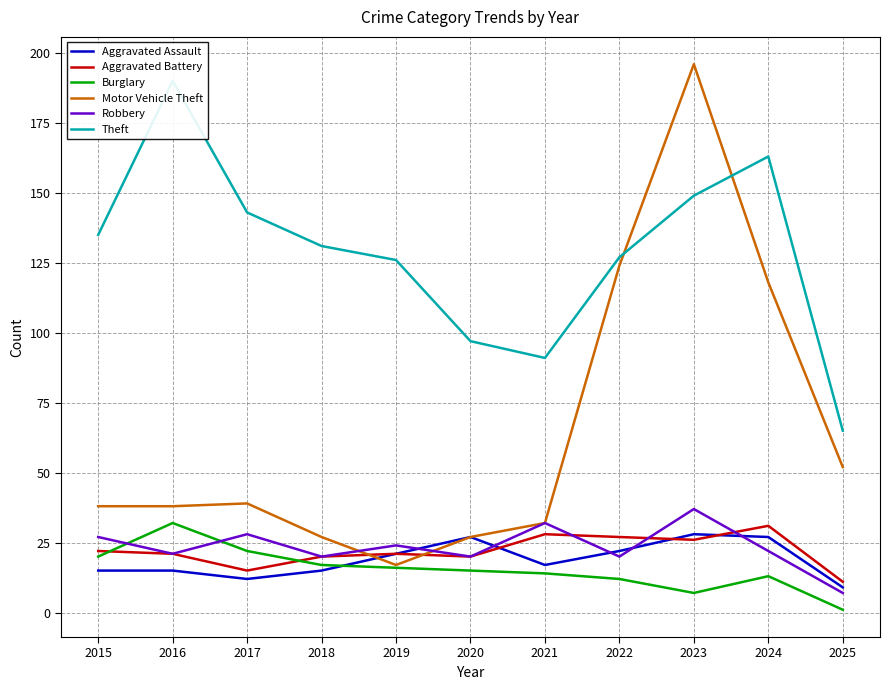

What is the difference between the maximum and second lowest values in the Robbery series?

17